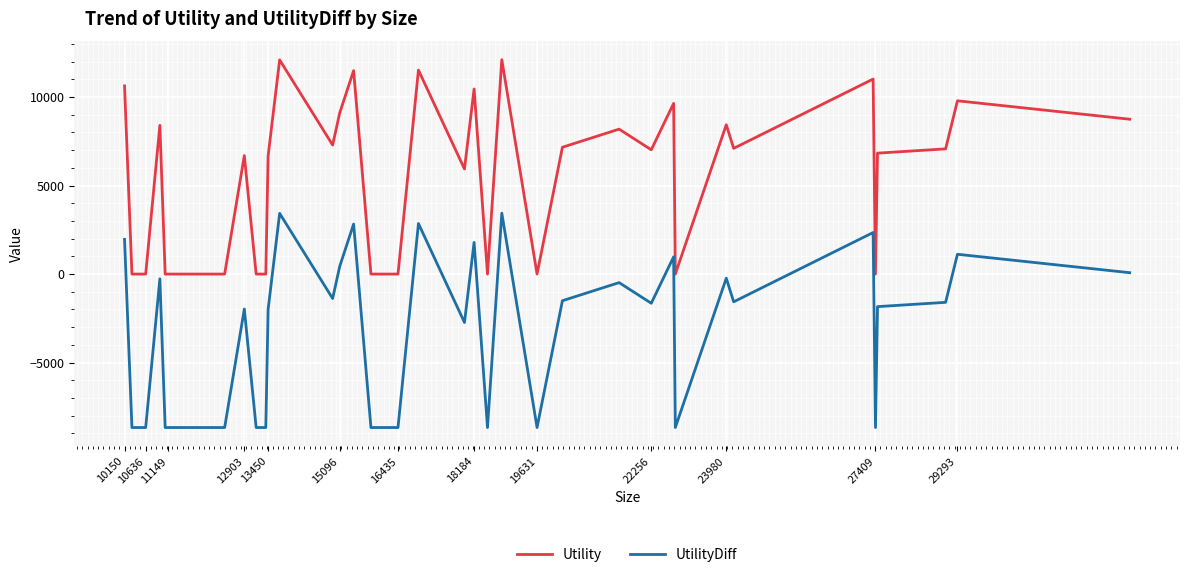

True or false: Utility and UtilityDiff cross at least once.

False